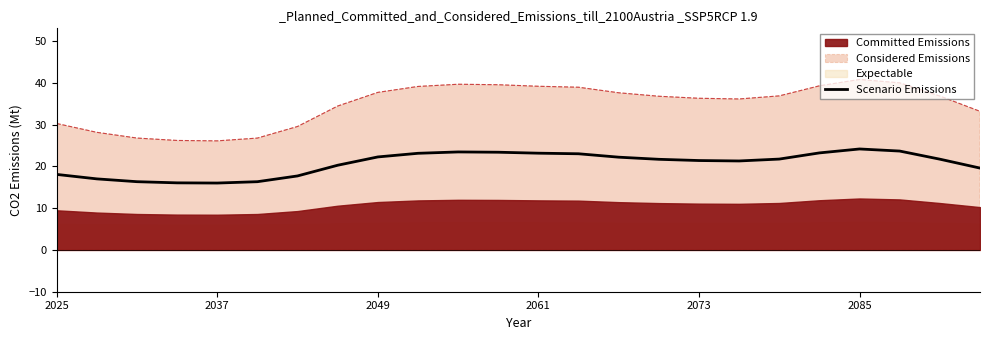

True or false: Scenario Emissions has a value of 23.2 at 2061.

True